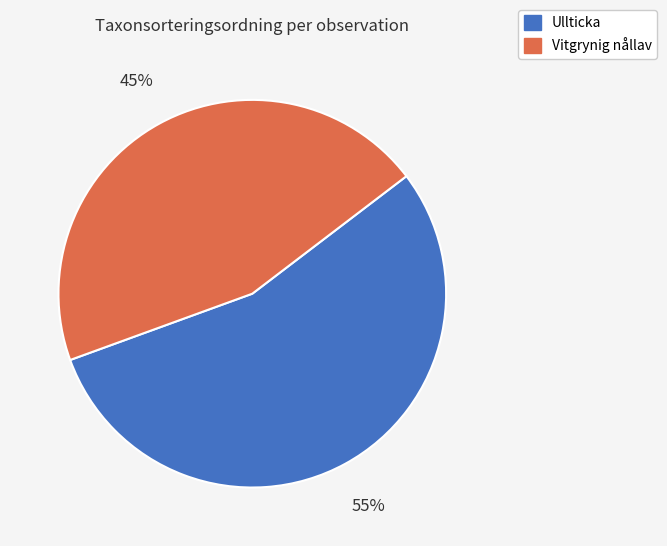

Is there any slice that represents more than half of the pie?

Yes